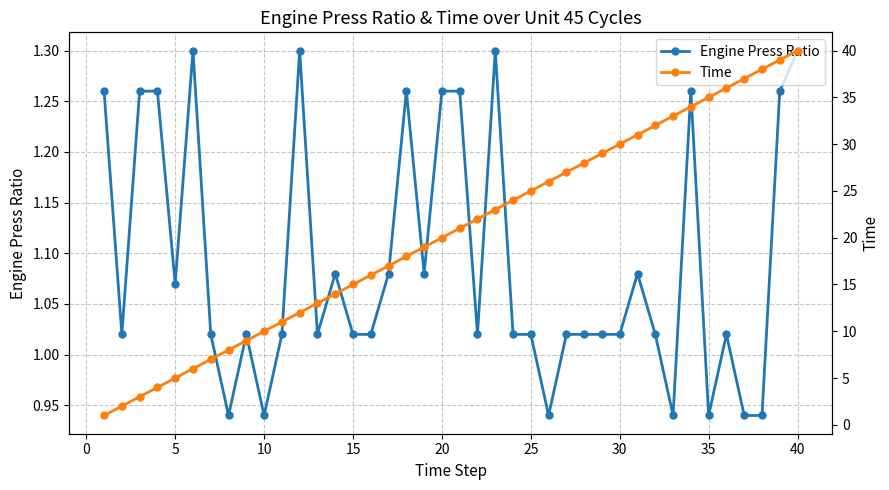

What are all the series names shown in the legend?

Engine Press Ratio, Time